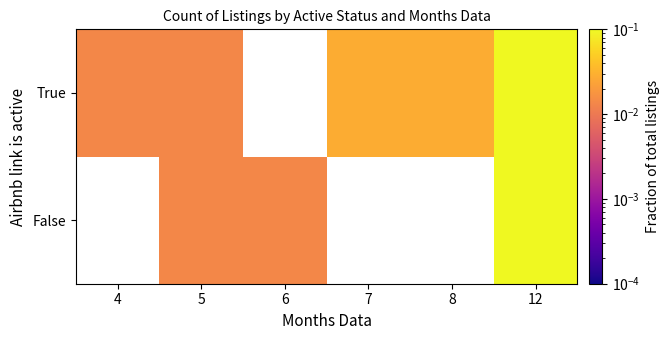

Is it true that False equals 0.1 at 12?

False